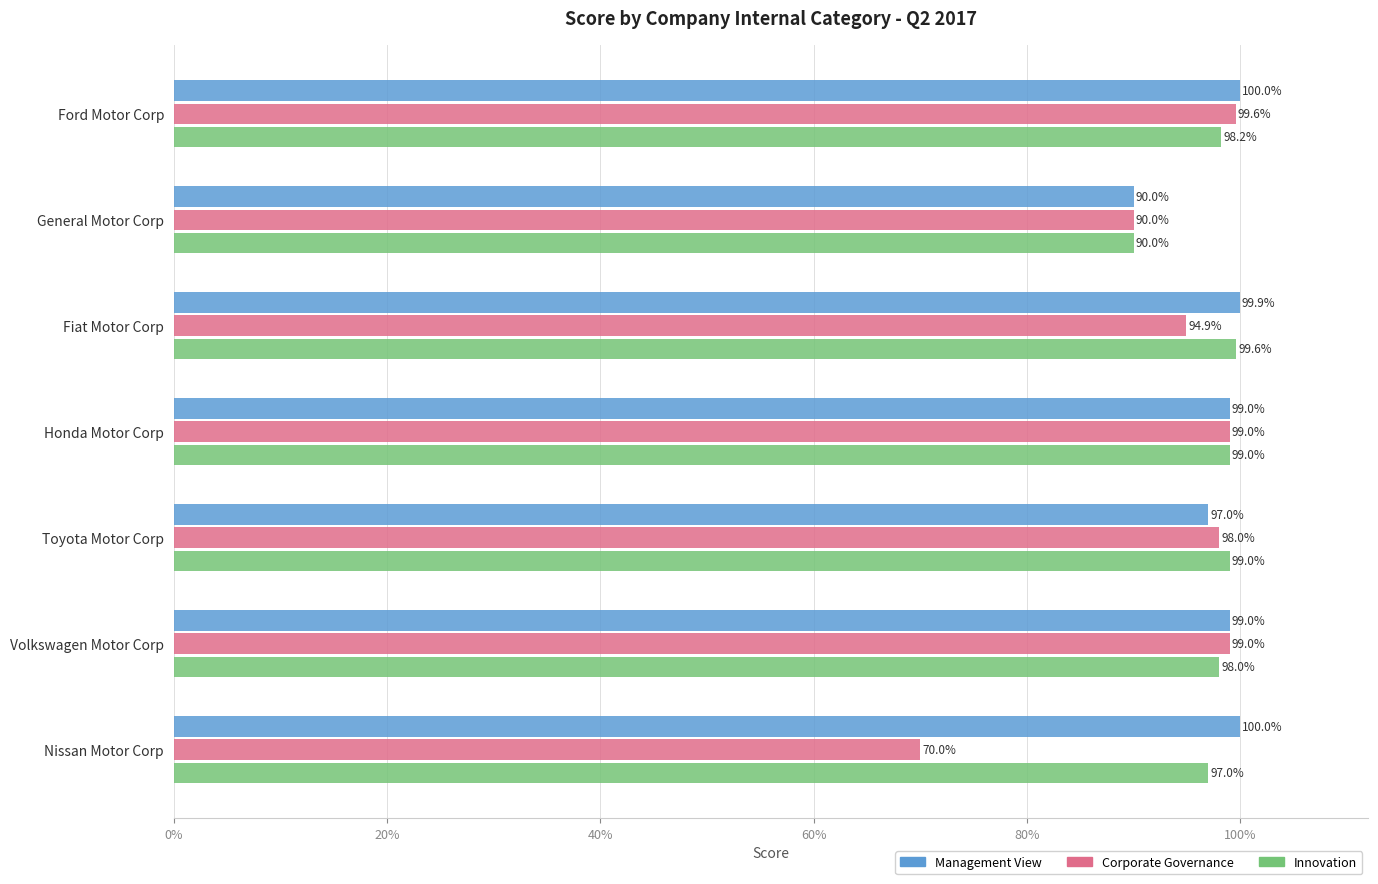

What is the minimum value shown in the chart?

0.7